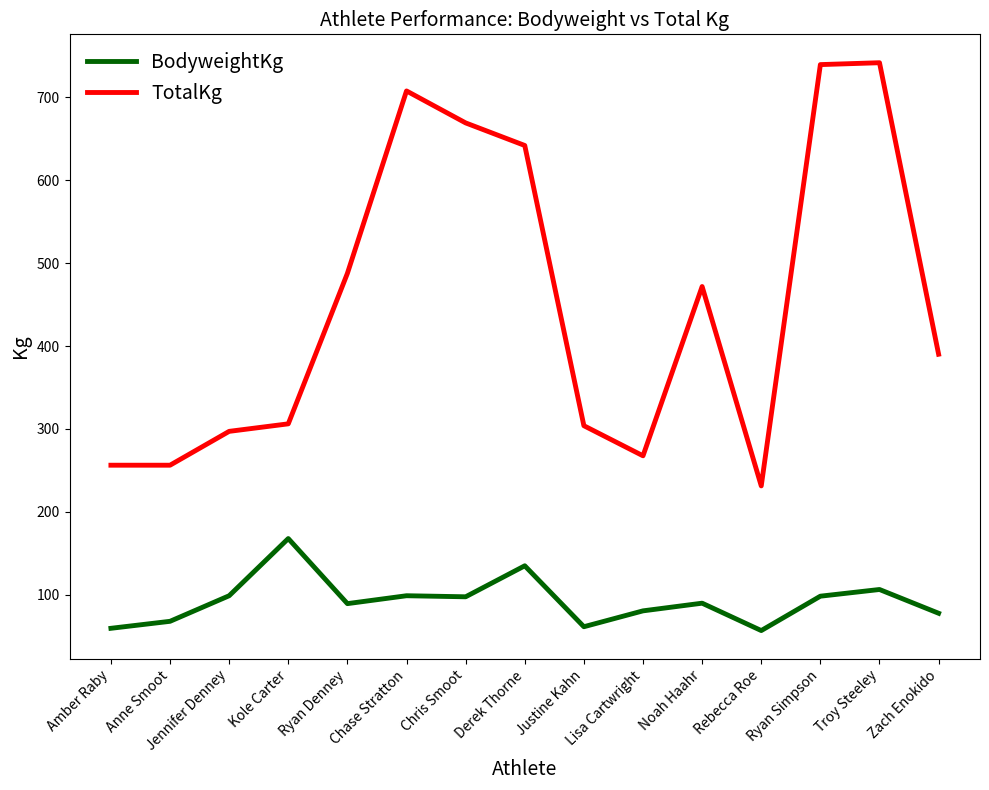

What are all the series names shown in the legend?

BodyweightKg, TotalKg